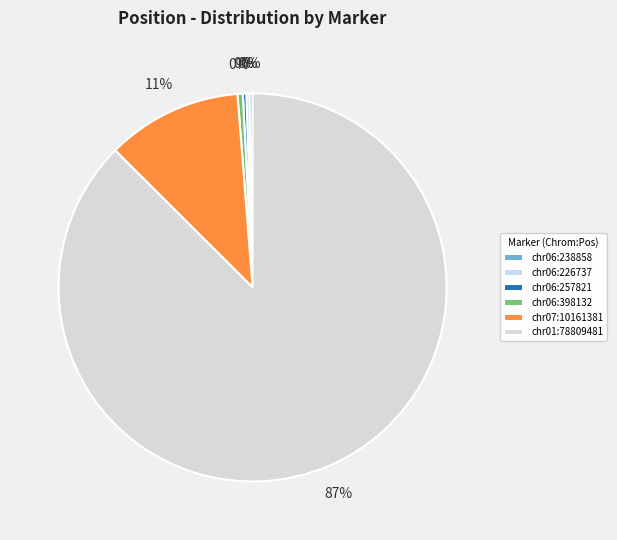

Is there any slice that represents more than half of the pie?

Yes